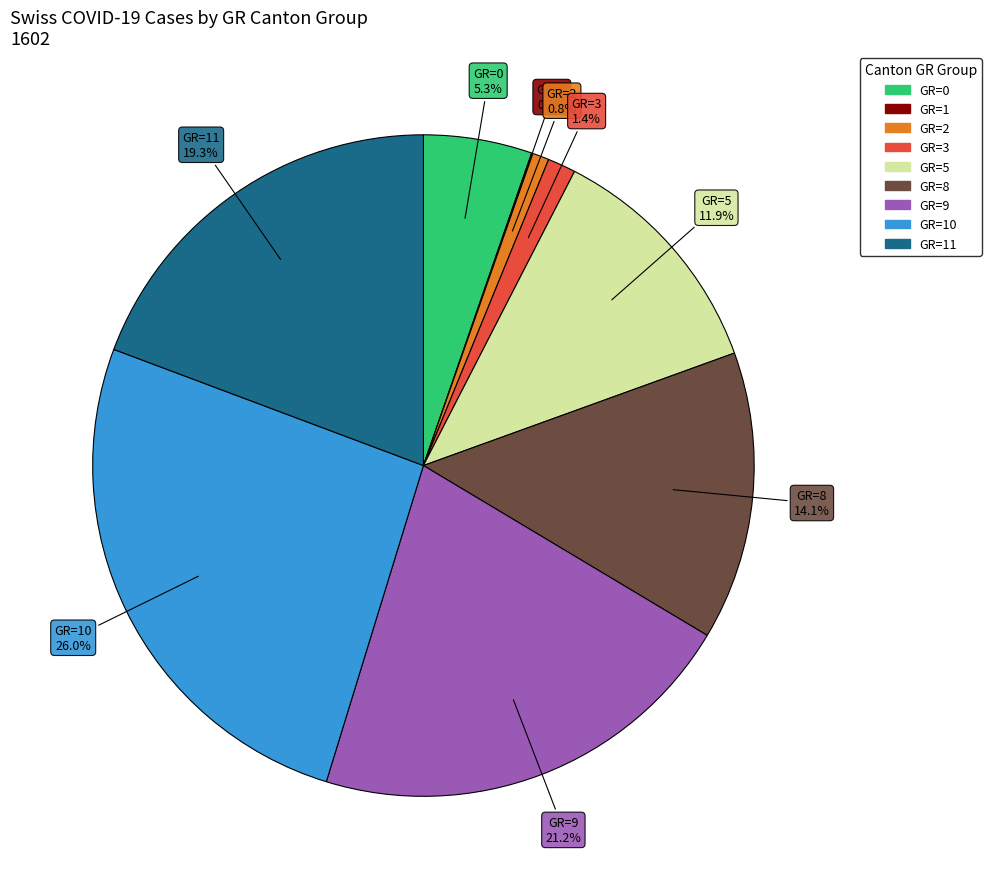

Is there any slice that represents more than half of the pie?

No